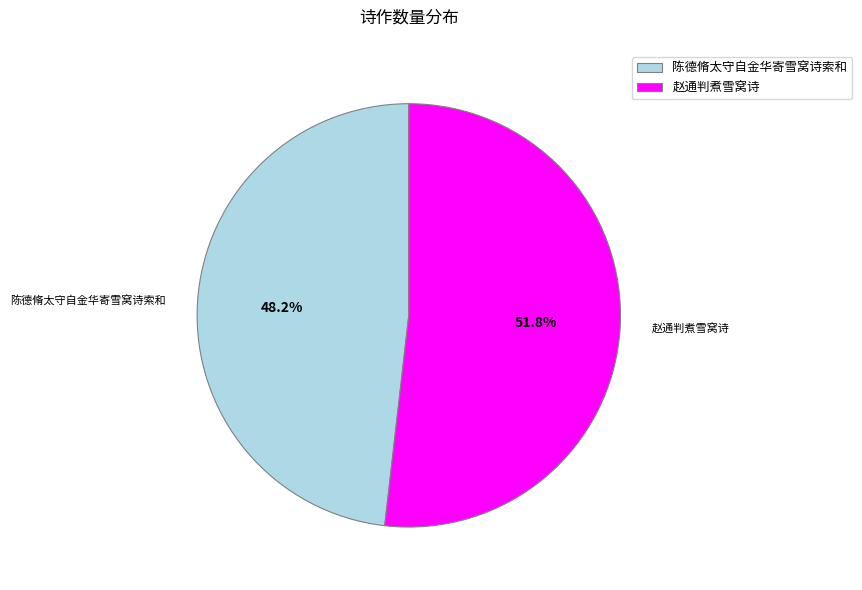

To the nearest percent, what portion does 陈德脩太守自金华寄雪窝诗索和 represent?

48%